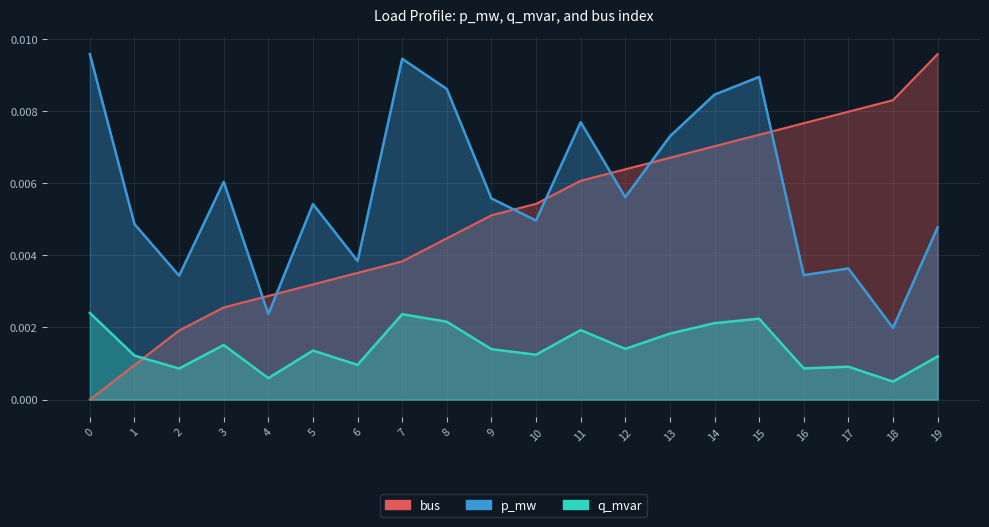

Which has a higher value, 17 or 12?

12